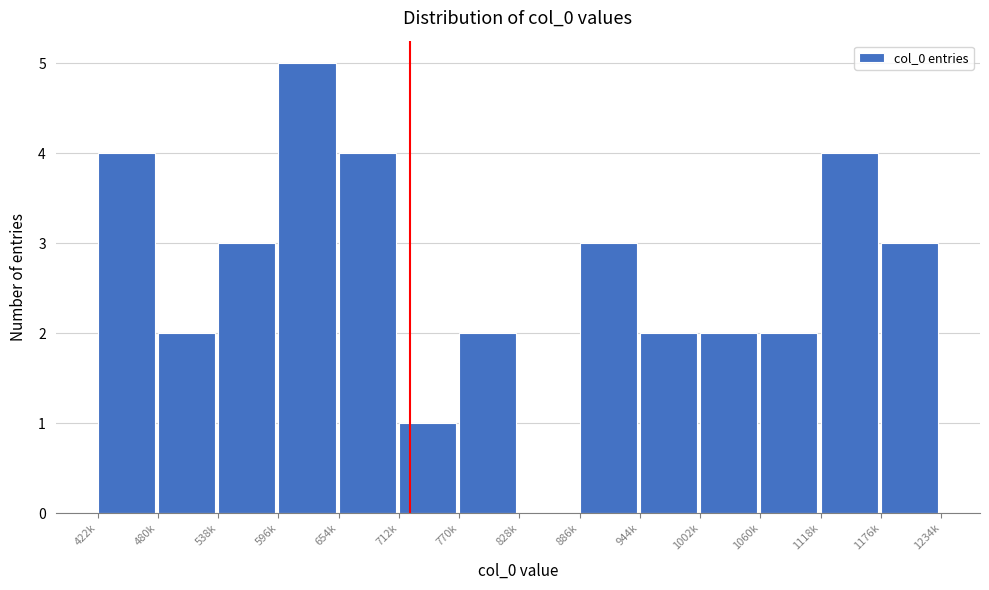

Reading left to right, list all the values displayed in this chart.

422k=4	480k=2	538k=3	596k=5	654k=4	712k=1	770k=2	828k=0	886k=3	944k=2	1002k=2	1060k=2	1118k=4	1176k=3